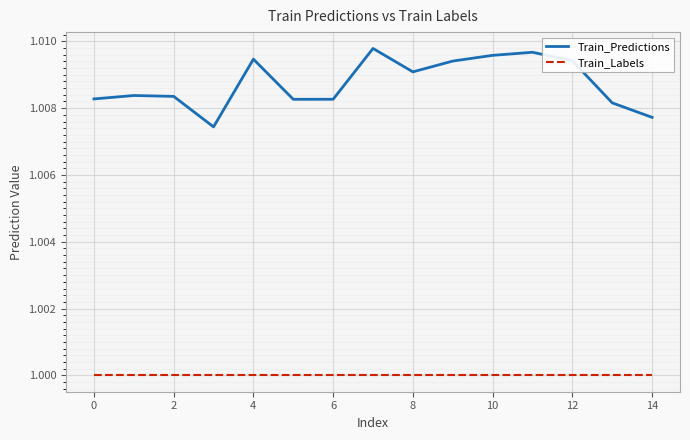

List the series in order of their overall mean, lowest first.

Train_Labels, Train_Predictions